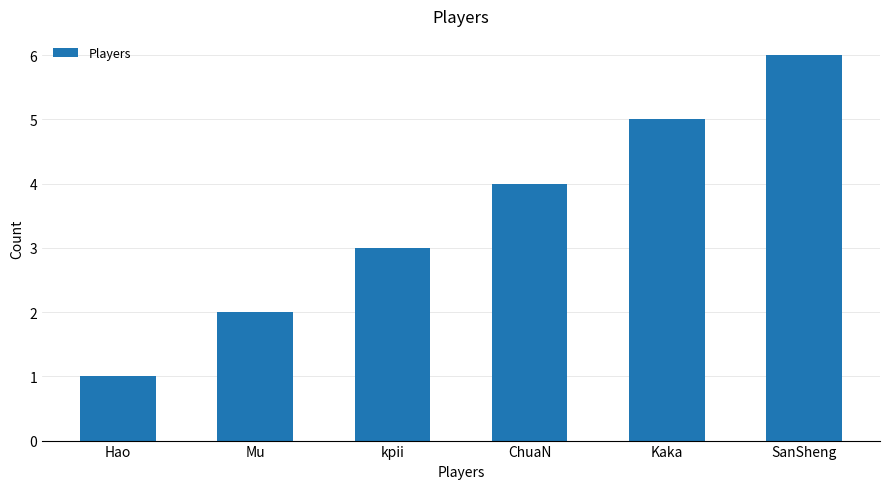

Rank the categories by value from highest to lowest.

SanSheng, Kaka, ChuaN, kpii, Mu, Hao